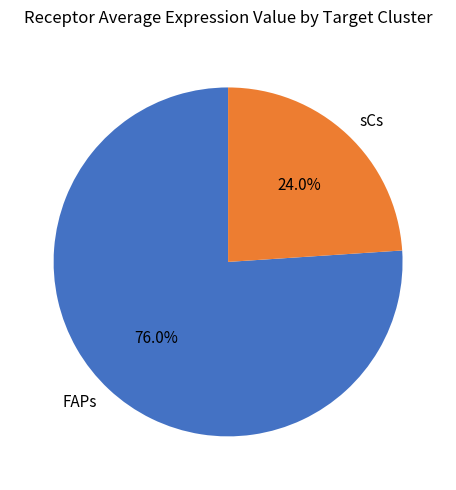

To the nearest percent, what portion does sCs represent?

24%